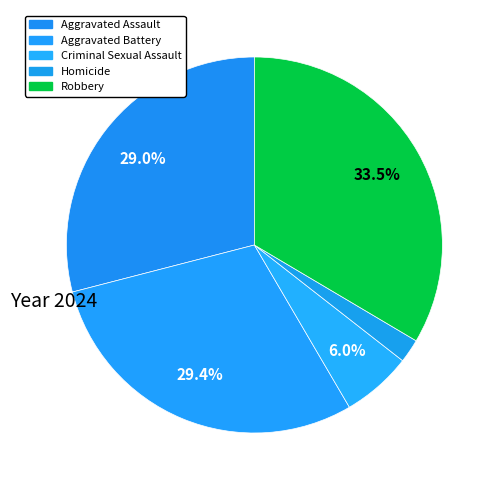

Count the number of slices in the pie.

5